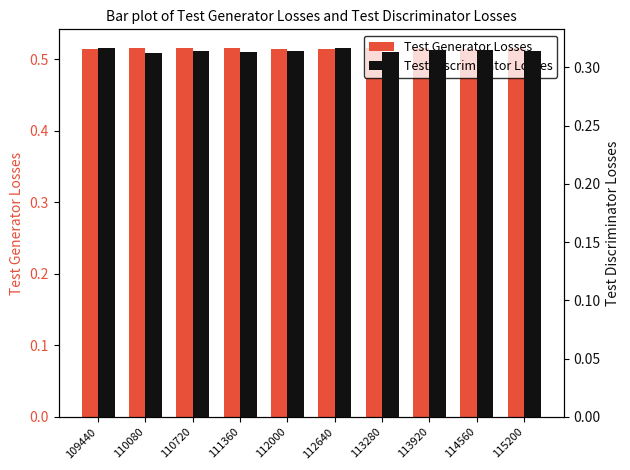

Which series has the largest total across all categories?

Test Generator Losses